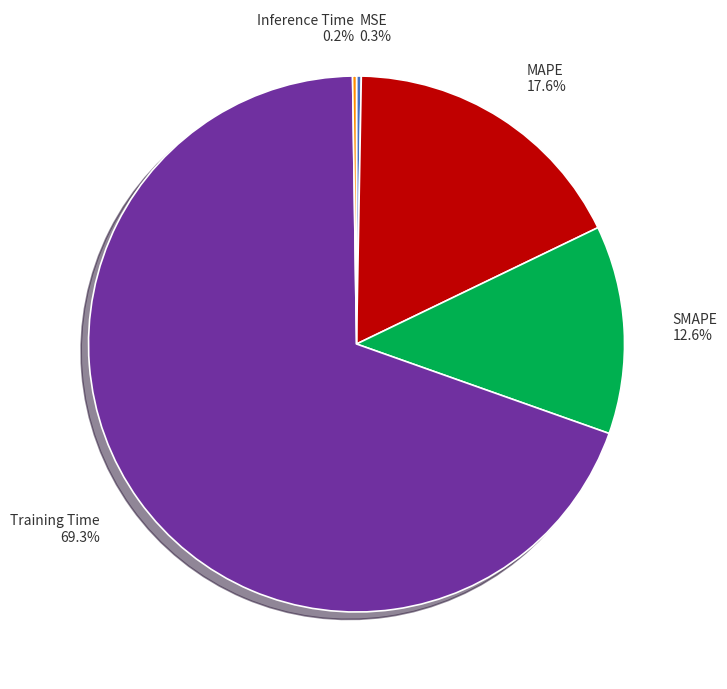

What percentage do MAPE and MSE together represent?

17.9%